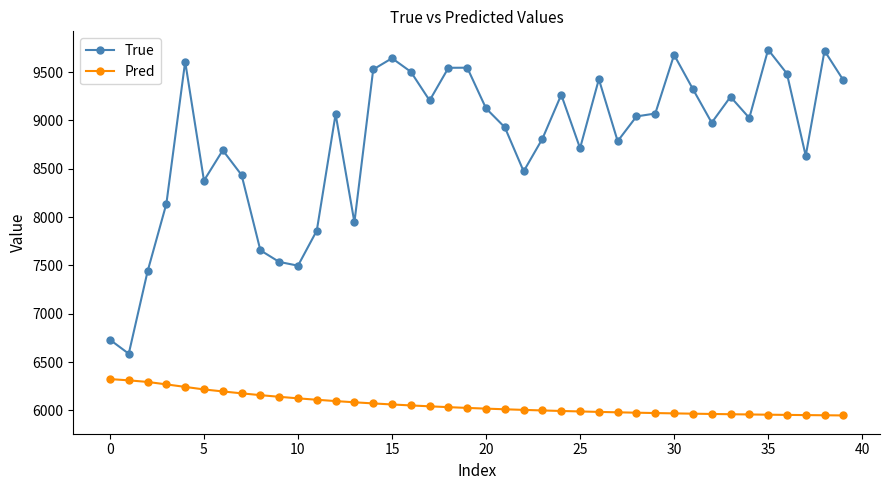

Which series has the largest total across all categories?

True